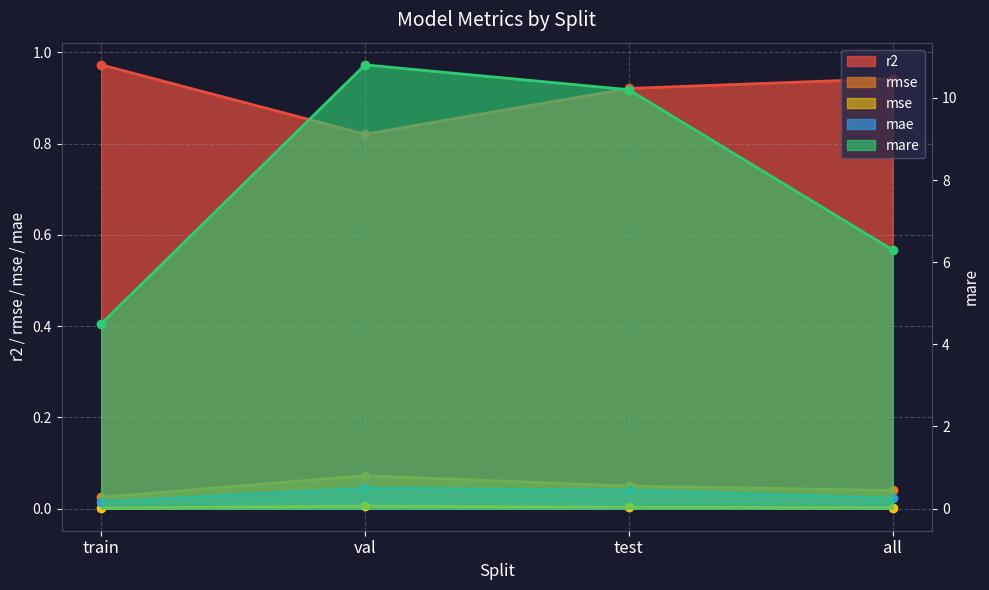

True or false: mse and r2 cross at least once.

False